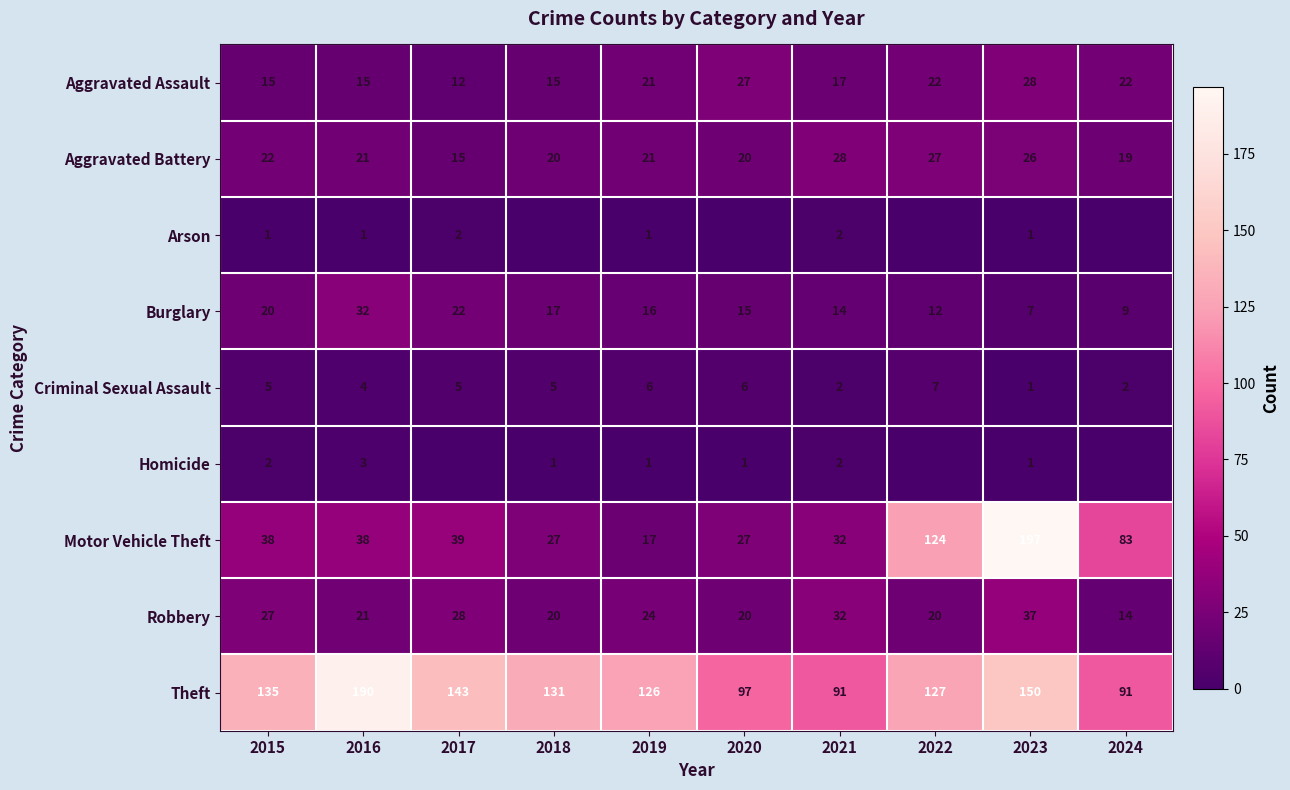

The Theft series shows 127 at 2022. True or false?

True